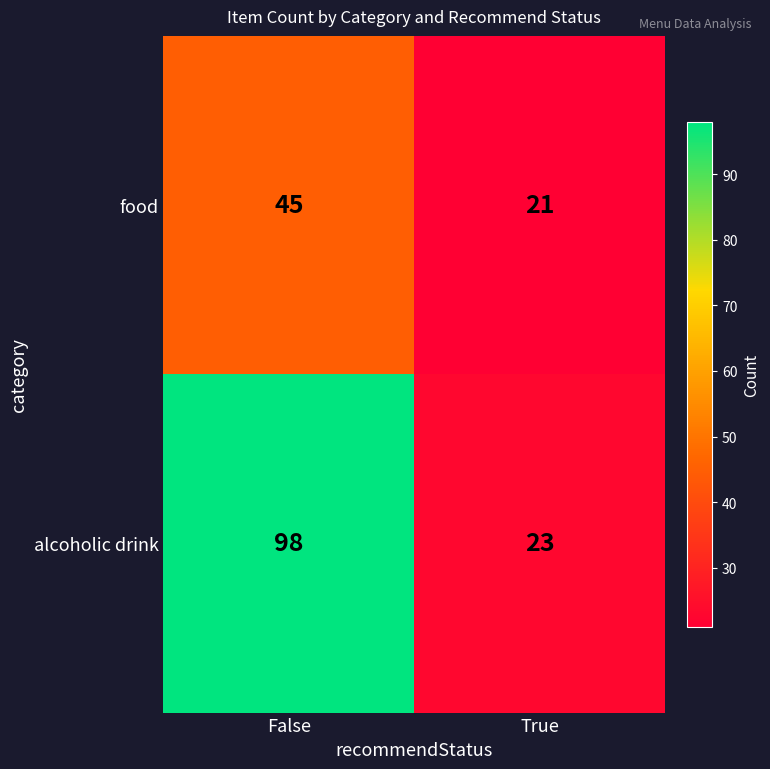

What is the sum of the food values at False and True?

66